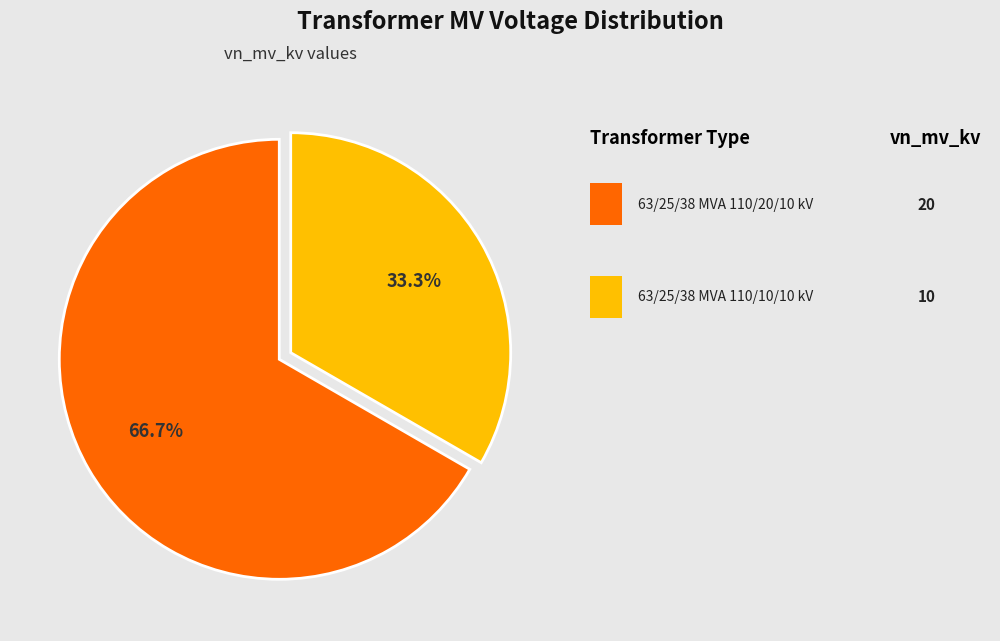

Is there a majority slice in this chart?

Yes